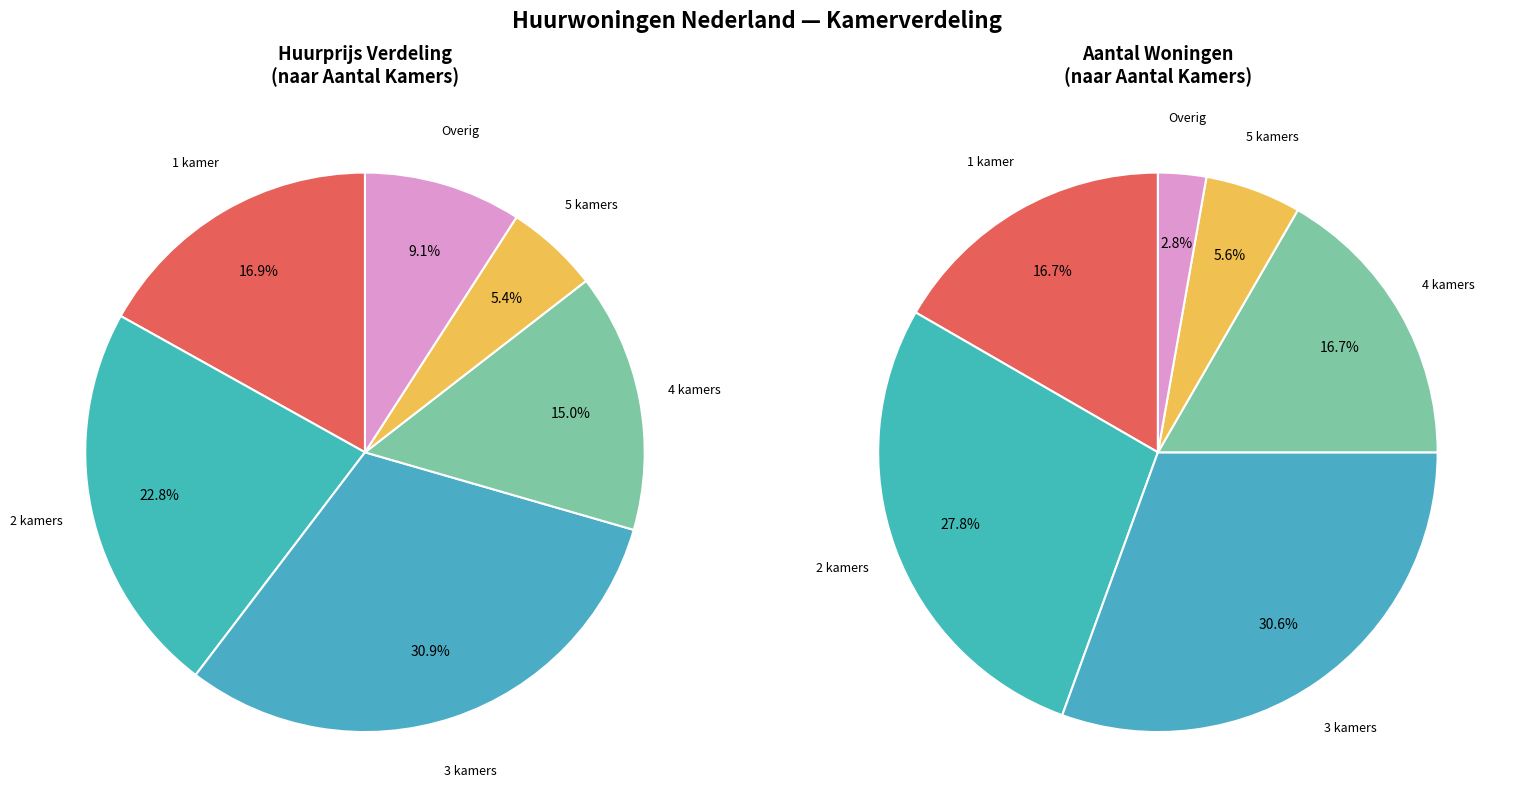

Do 6+ kamers and 5 kamers together represent more than half of the pie?

No